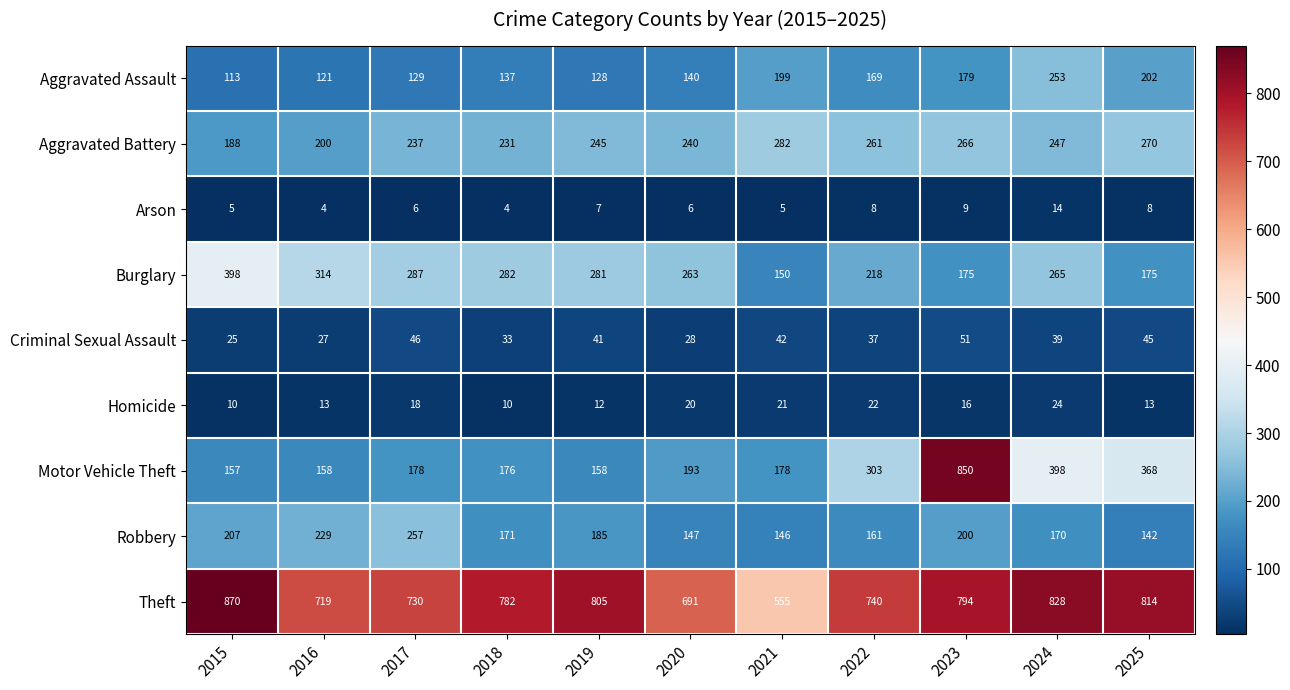

At how many categories does at least one series exceed 82?

11